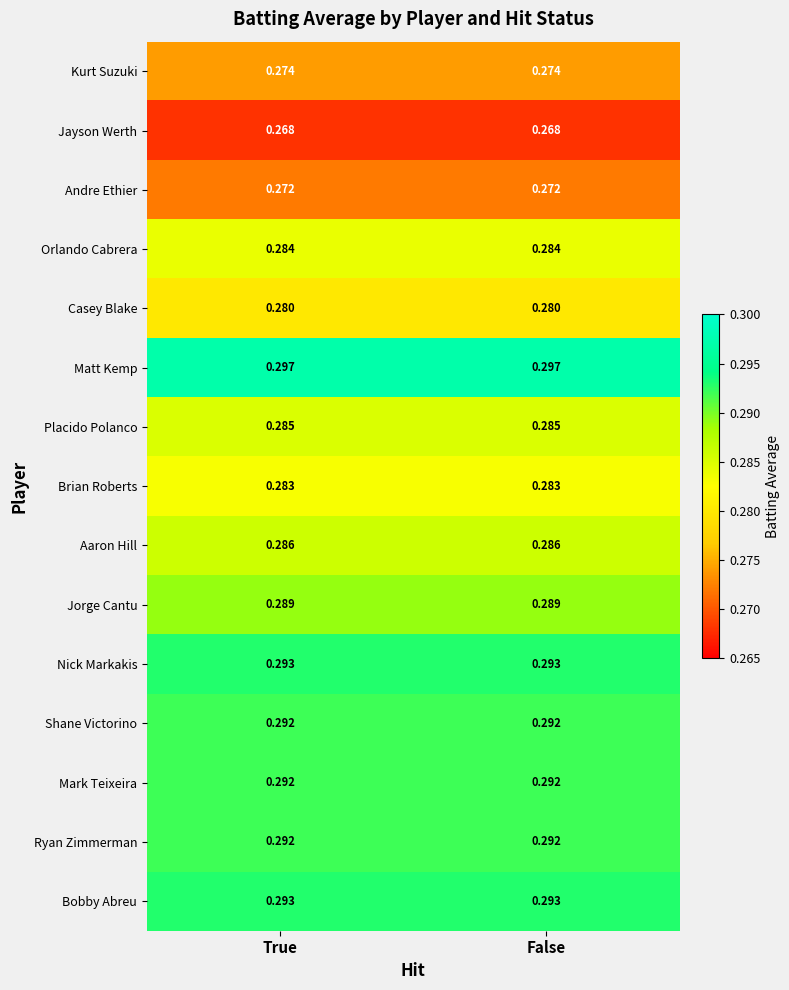

Which series has the largest total across all categories?

Matt Kemp